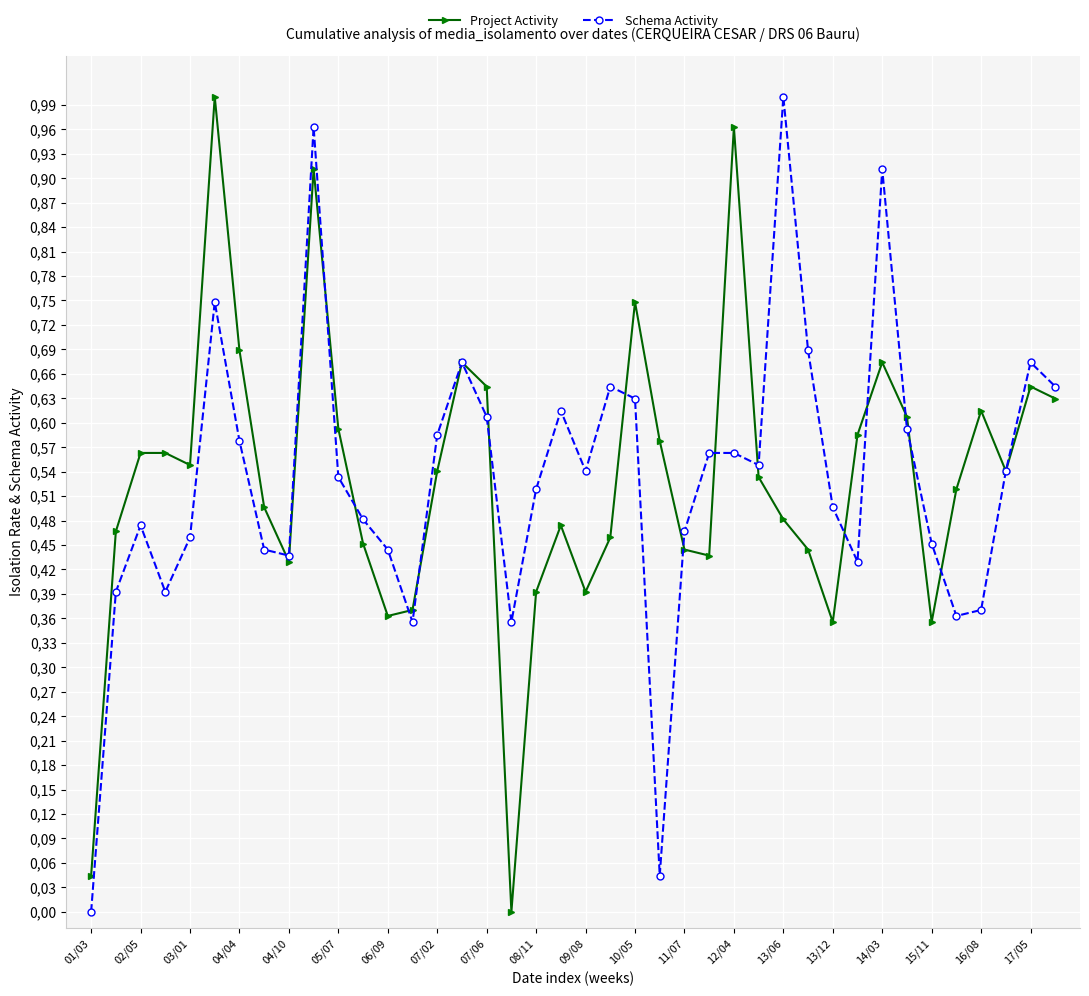

What are all the series names shown in the legend?

Project Activity, Schema Activity